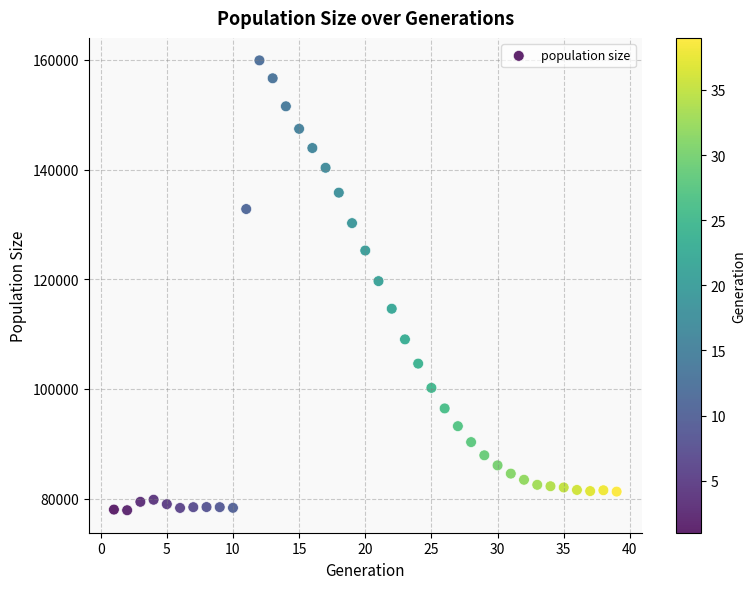

What is the range of Y values (max minus min)?

82013